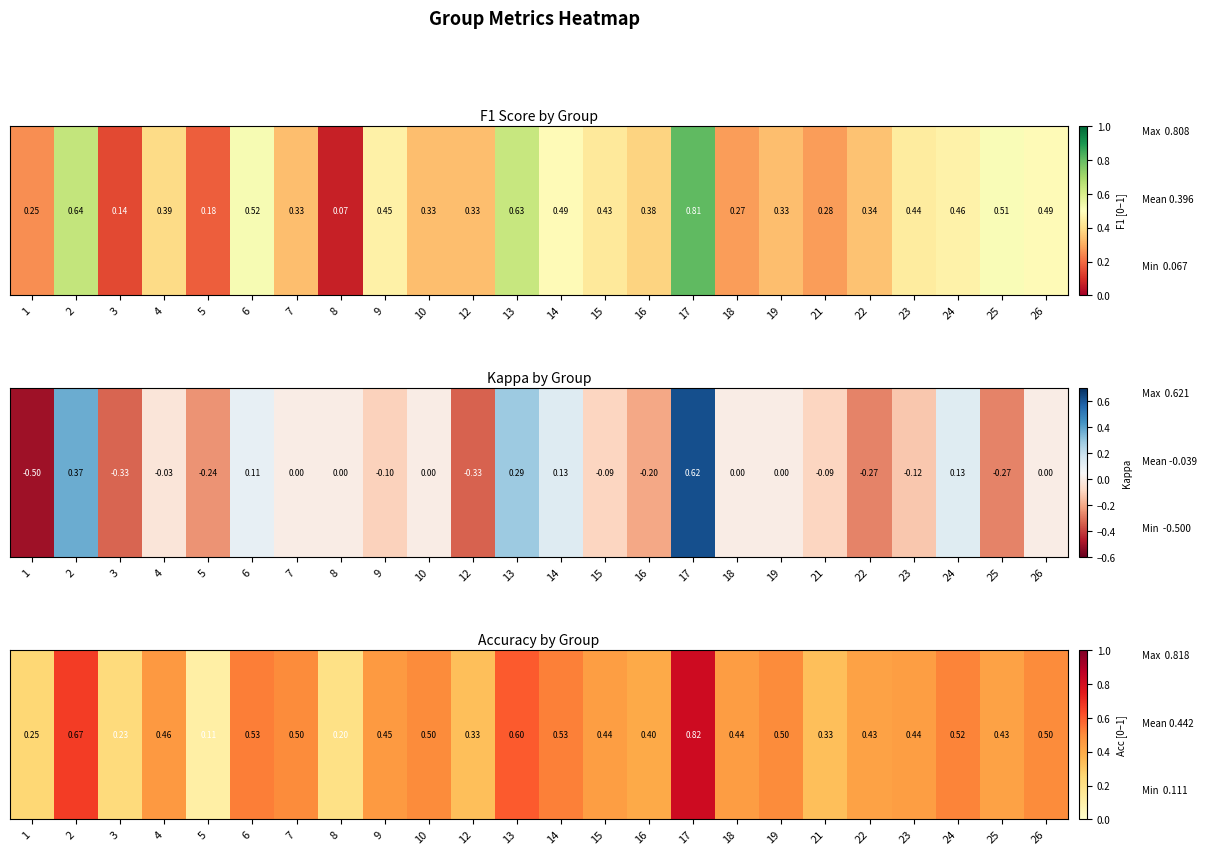

The chart shows a value of 0.6 at 16. True or false?

False